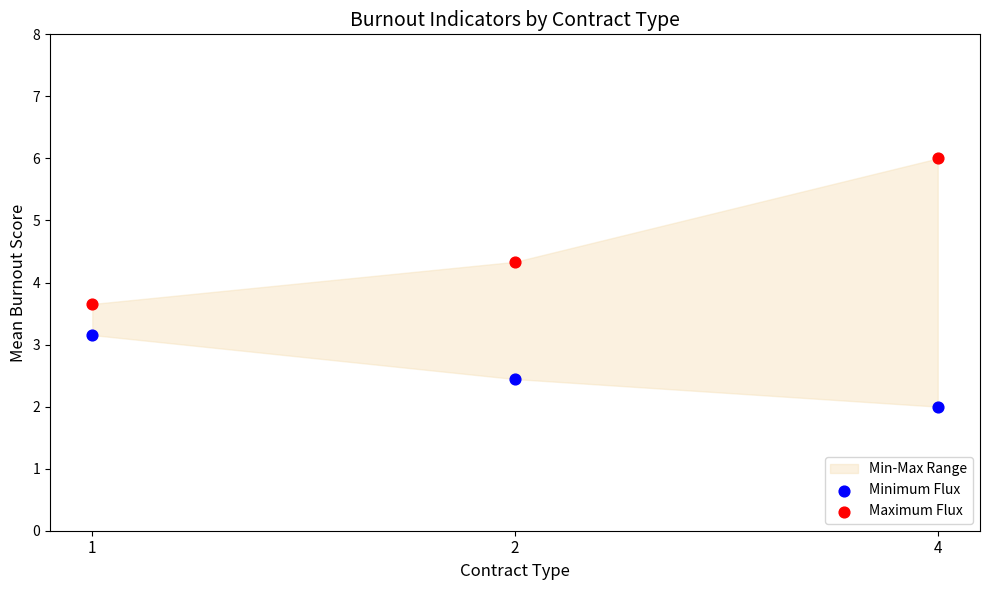

Which series has the widest spread of Y values?

Maximum Flux